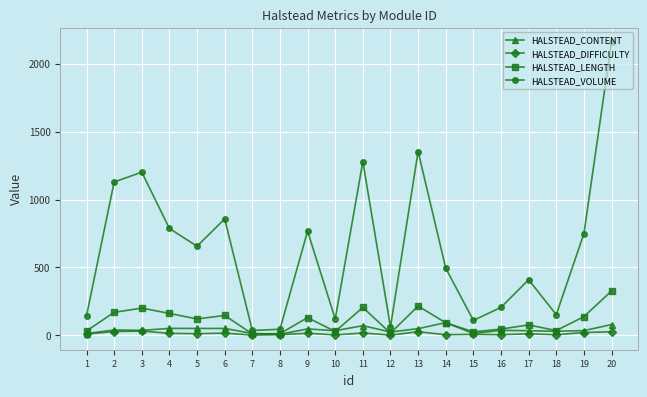

What is the difference between the maximum and minimum values in the HALSTEAD_VOLUME series?

2121.6